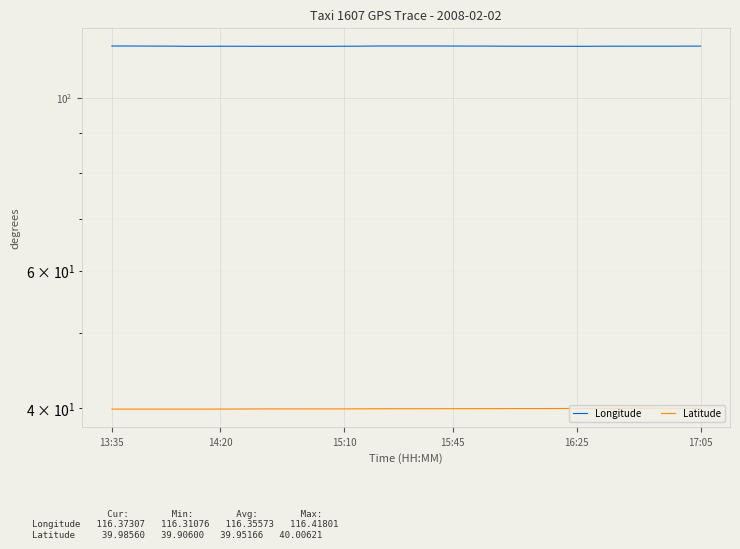

What is the value of the Latitude point at the 11th from the left?

39.9